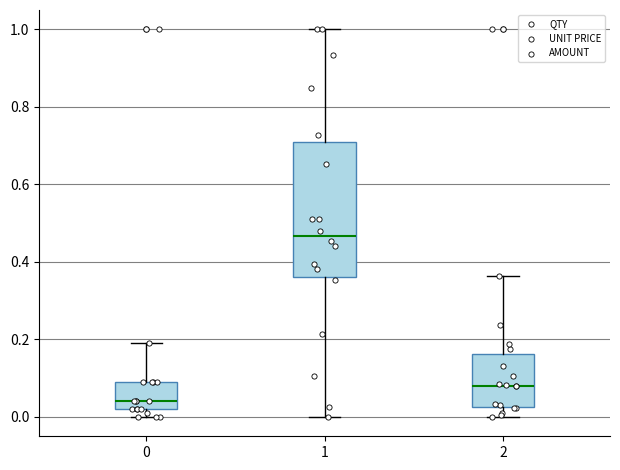

Reading left to right, read every box against the y-axis: the position of its median line, the range the box covers, and the ends of its whiskers. The values are not printed on the chart, so give them approximately, as read against the axis.

0: median 0.04, box 0.02 to 0.10, whiskers 0.00 to 0.20
1: median 0.46, box 0.36 to 0.70, whiskers 0.00 to 1.00
2: median 0.08, box 0.02 to 0.16, whiskers 0.00 to 0.36